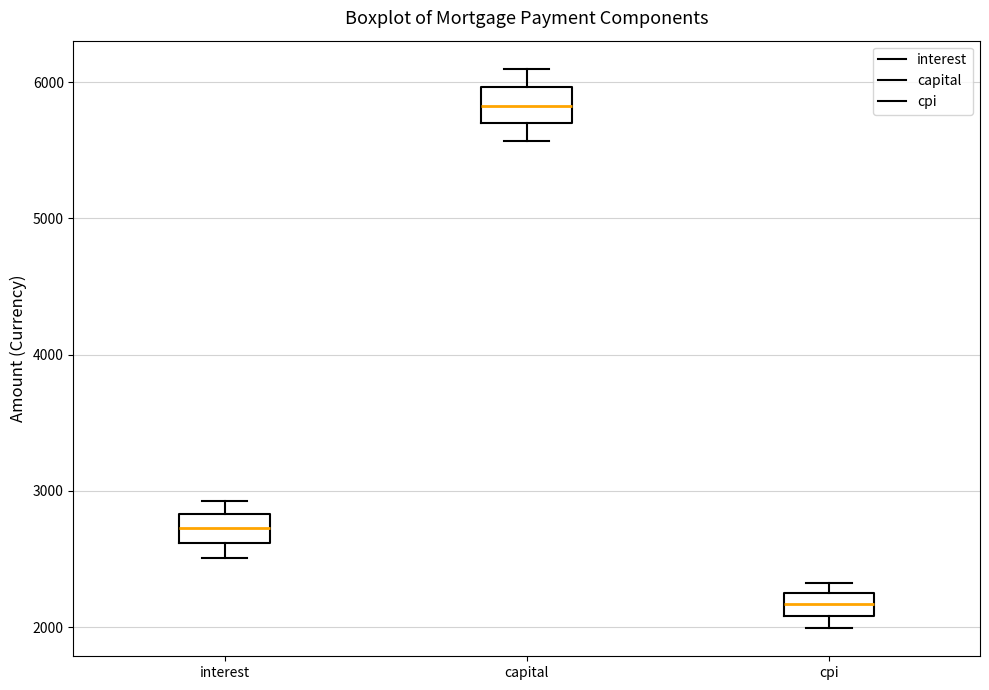

Reading left to right, read every box against the y-axis: the position of its median line, the range the box covers, and the ends of its whiskers. The values are not printed on the chart, so give them approximately, as read against the axis.

interest: median 2700, box 2600 to 2800, whiskers 2500 to 2900
capital: median 5800, box 5700 to 6000, whiskers 5600 to 6100
cpi: median 2200 (inside the box), box 2100 to 2200, whiskers 2000 to 2300